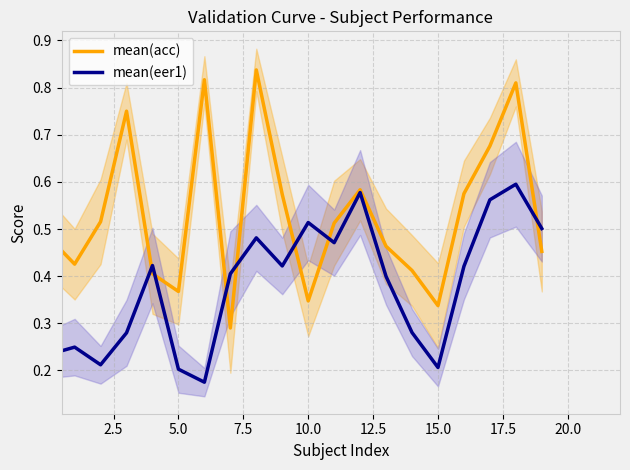

How many lines are shown in the chart?

2